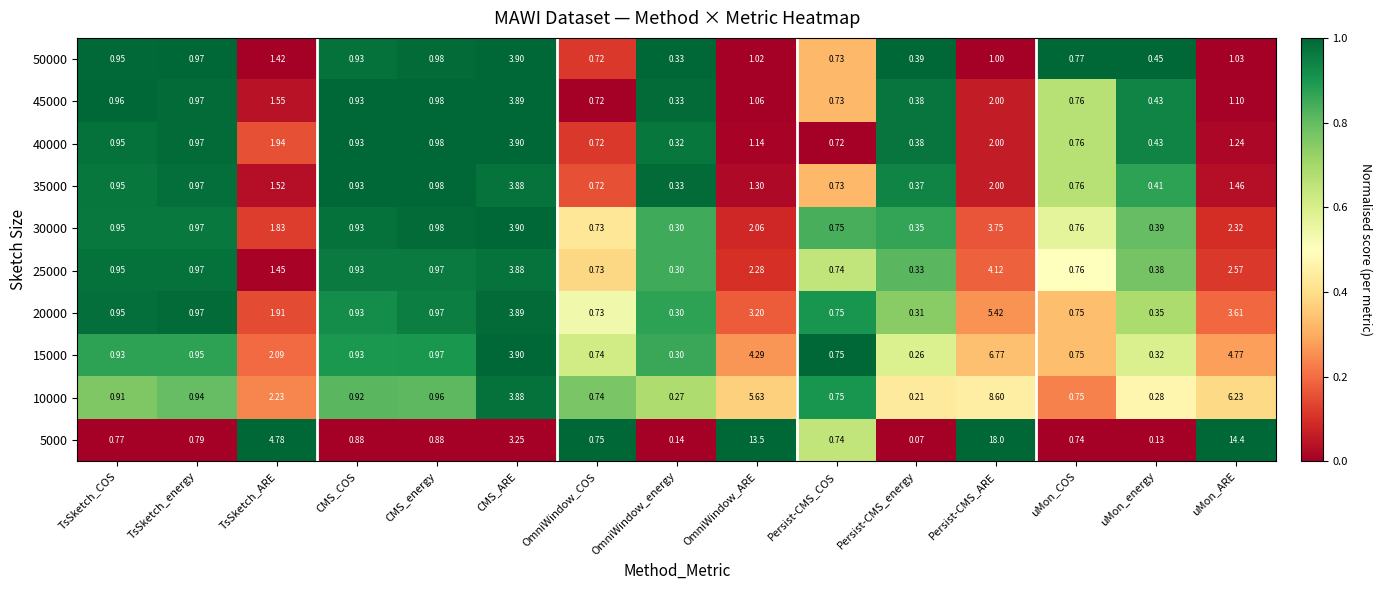

Rank the categories by 35000 value from lowest to highest.

OmniWindow_energy, Persist-CMS_energy, uMon_energy, OmniWindow_COS, Persist-CMS_COS, uMon_COS, CMS_COS, TsSketch_COS, TsSketch_energy, CMS_energy, OmniWindow_ARE, uMon_ARE, TsSketch_ARE, Persist-CMS_ARE, CMS_ARE